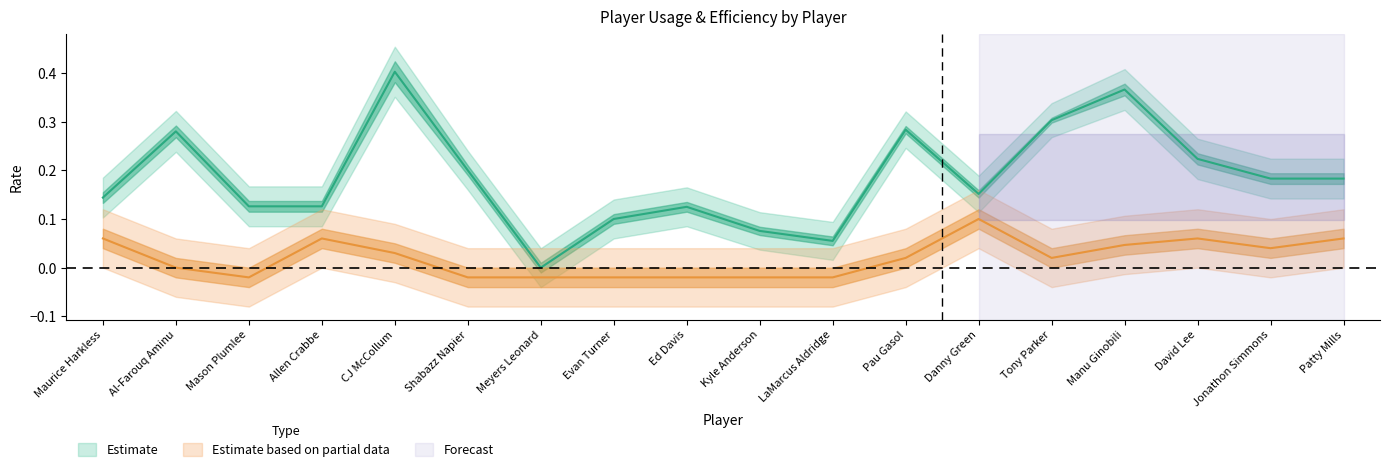

True or false: USG_PCT and EFG_PCT intersect in this chart.

False